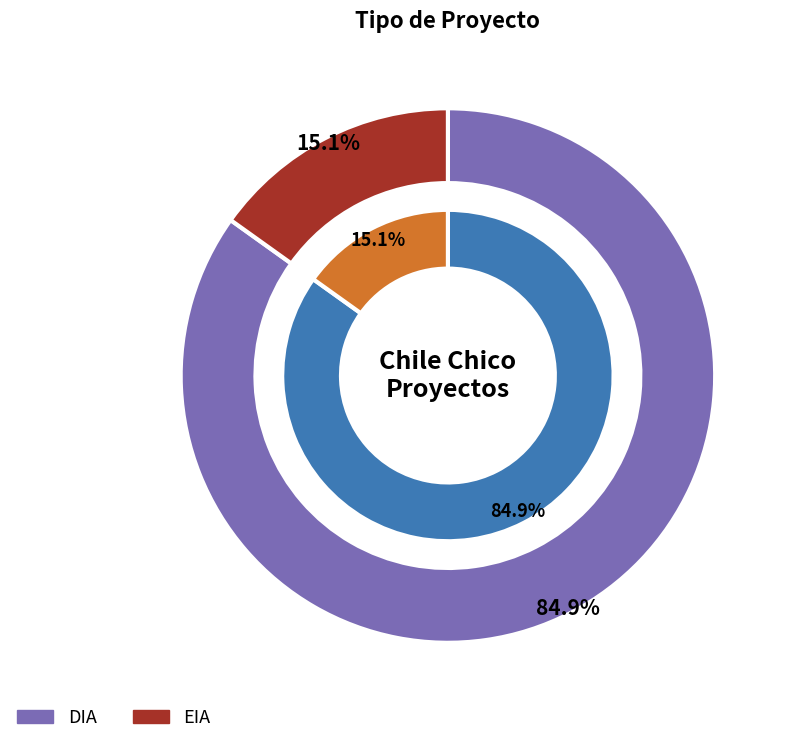

Which category has the smallest portion of the pie?

EIA